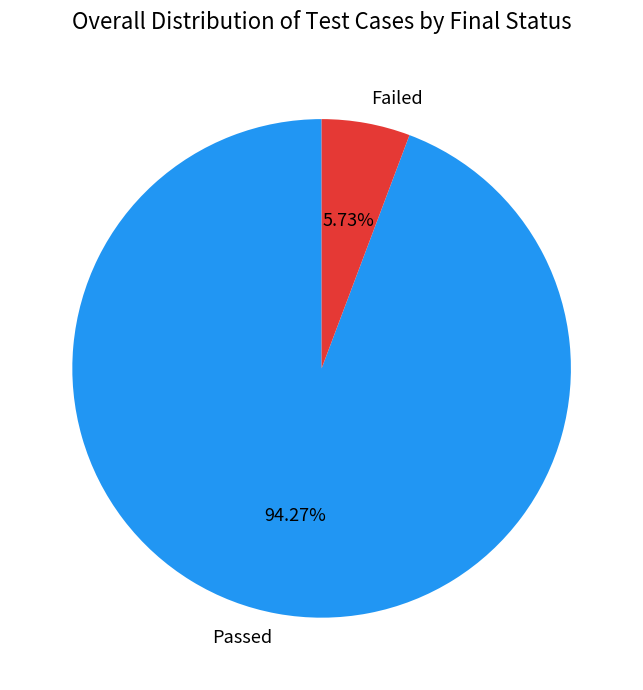

The Failed slice represents 1% of the pie. True or false?

False